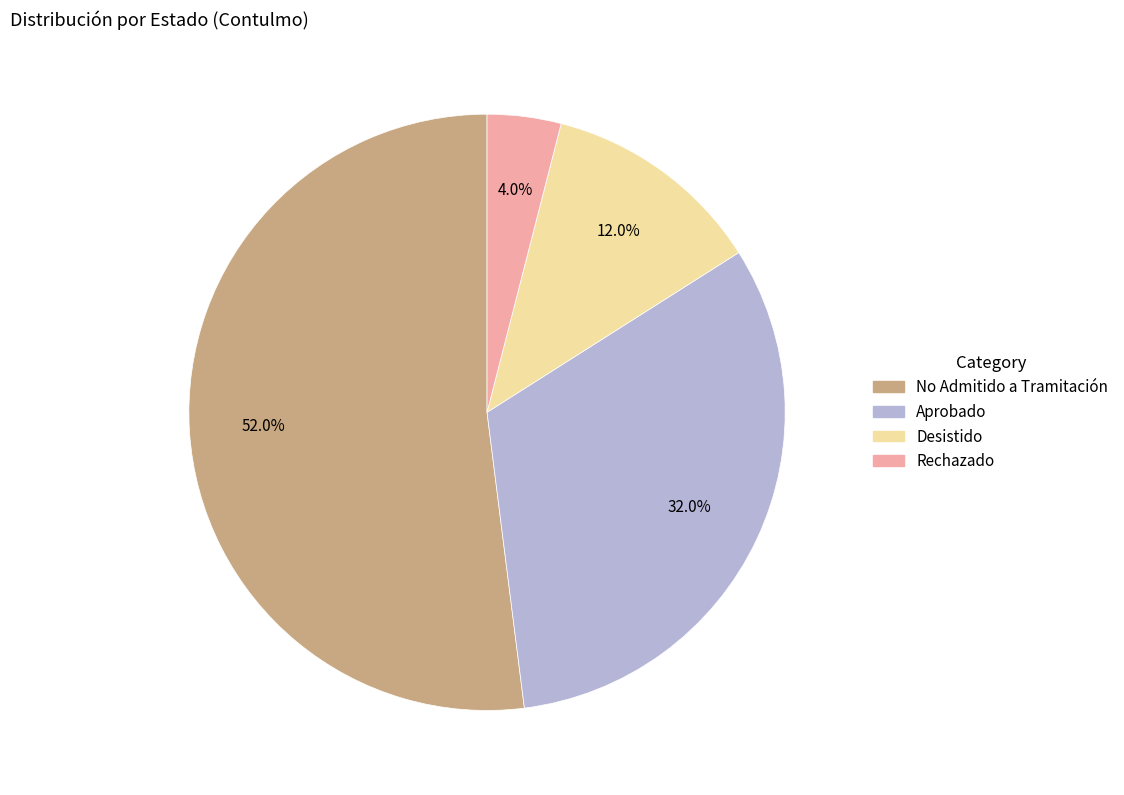

How many segments does this pie chart have?

4